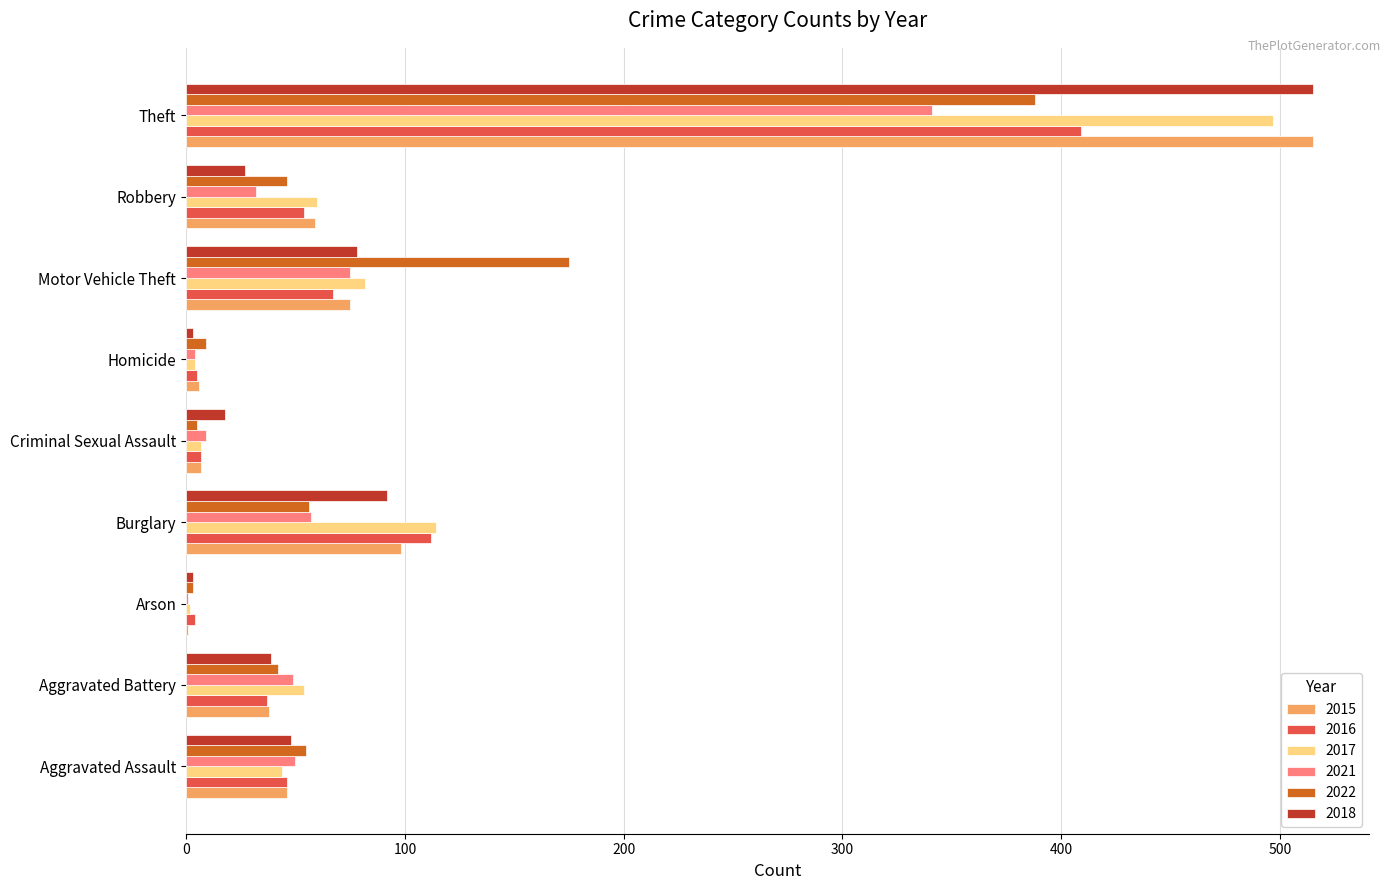

What are all the series names shown in the legend?

2015, 2016, 2017, 2021, 2022, 2018